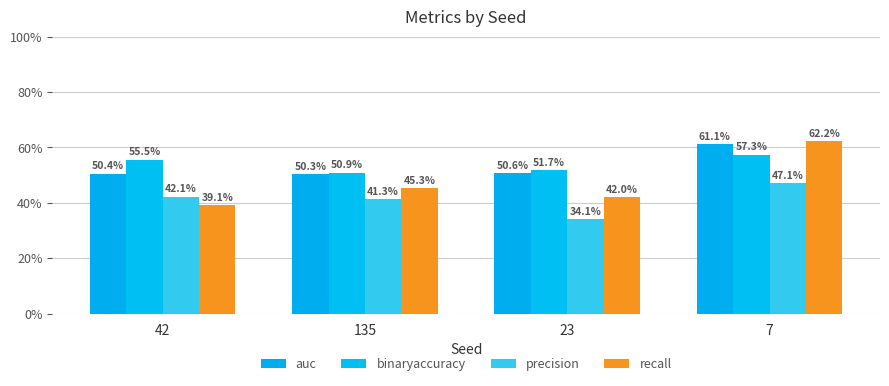

What are all the series names shown in the legend?

auc, binaryaccuracy, precision, recall